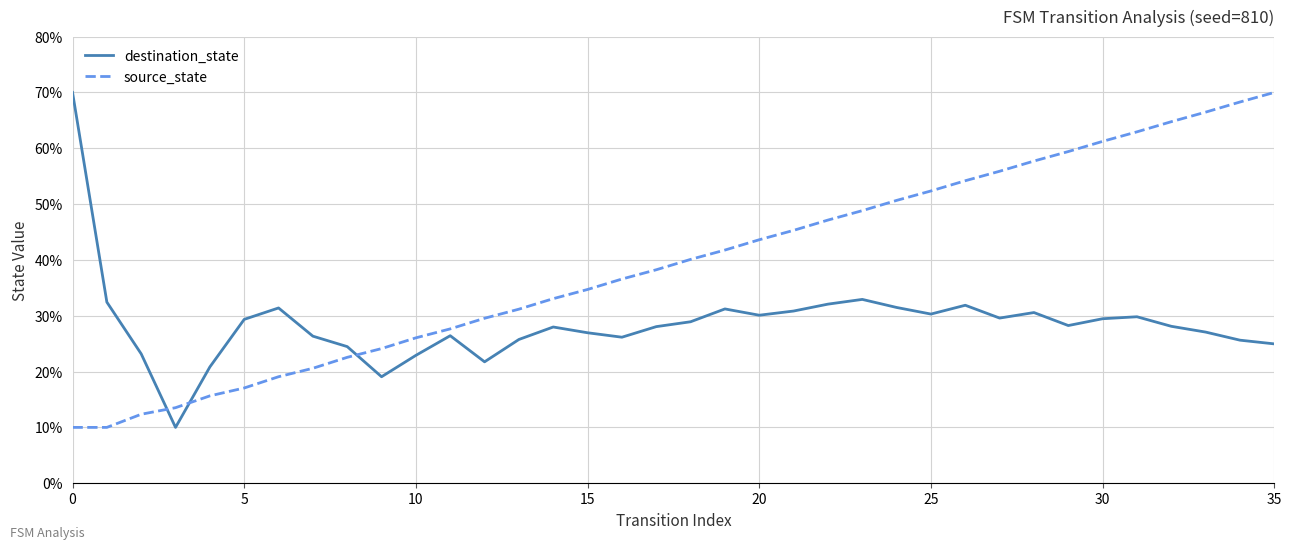

What is the difference between the maximum and minimum values in the destination_state series?

60.0